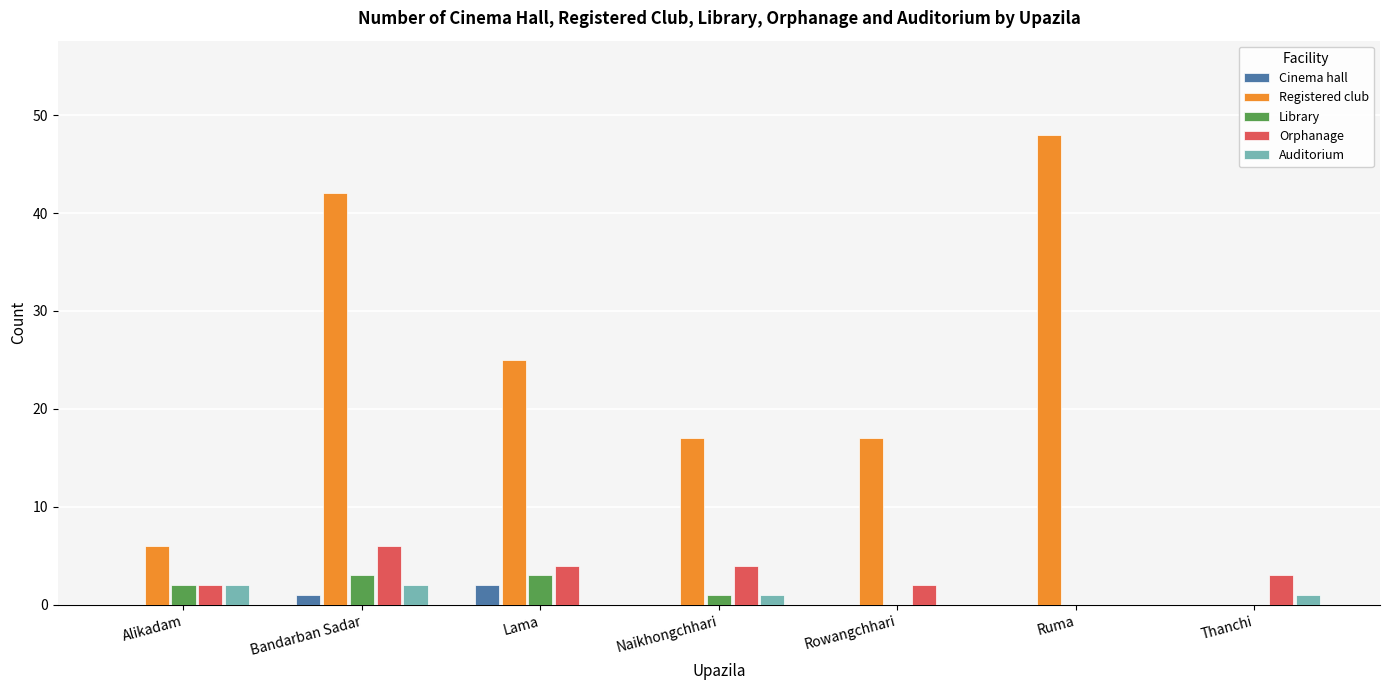

Reading left to right, what are all the values shown in this chart?

Cinema hall: 0	1	2	0	0	0	0
Registered club: 6	42	25	17	17	48	0
Library: 2	3	3	1	0	0	0
Orphanage: 2	6	4	4	2	0	3
Auditorium: 2	2	0	1	0	0	1